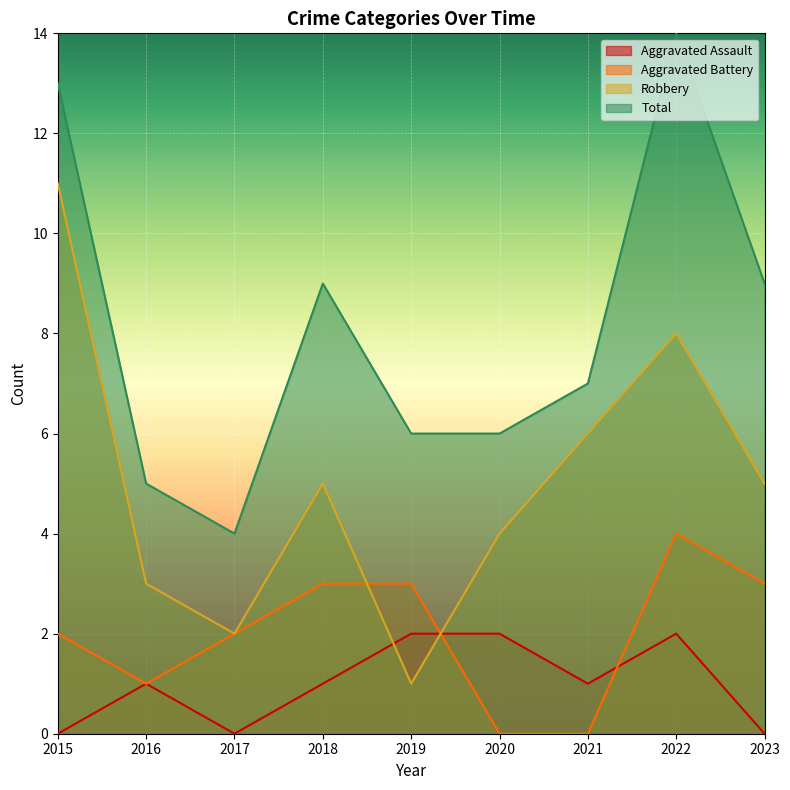

At which label does Robbery first exceed 5?

2015